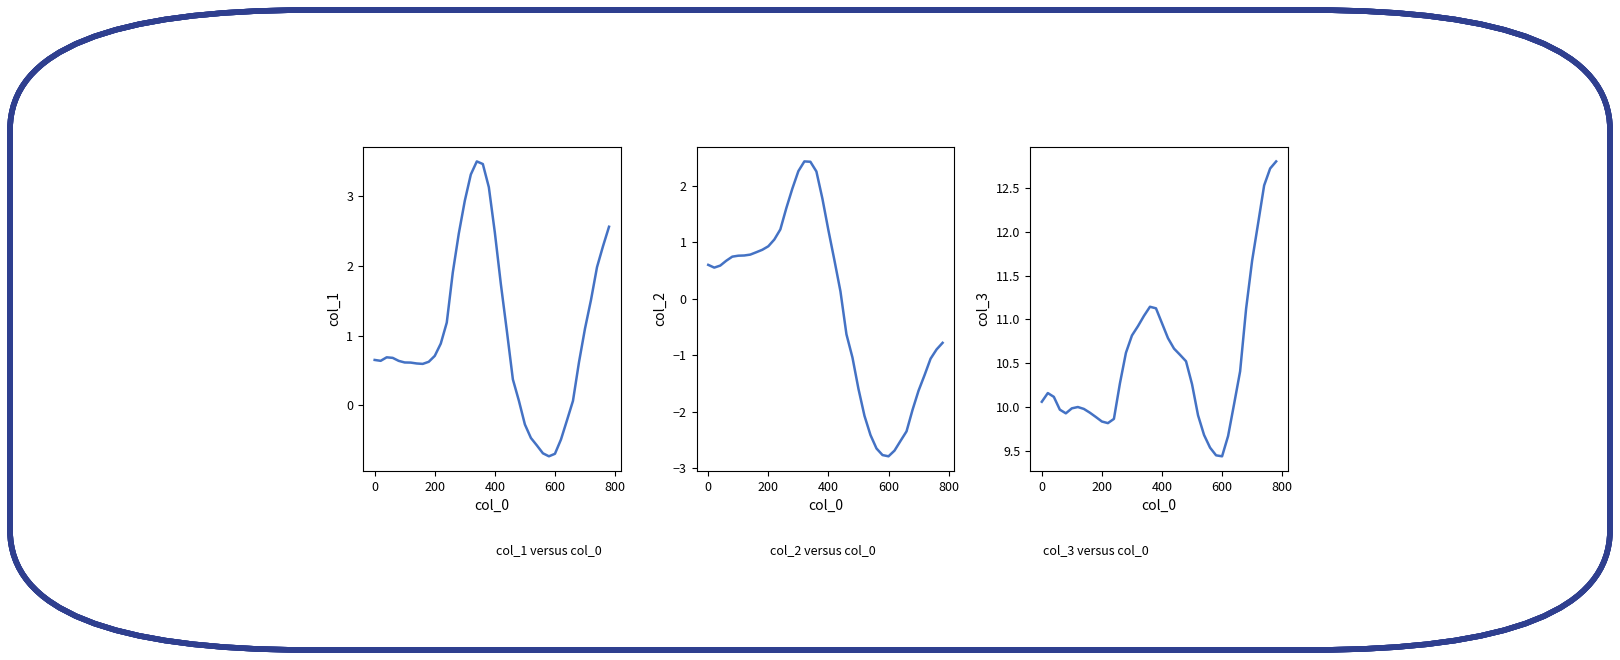

What is the maximum value for col_2?

2.4